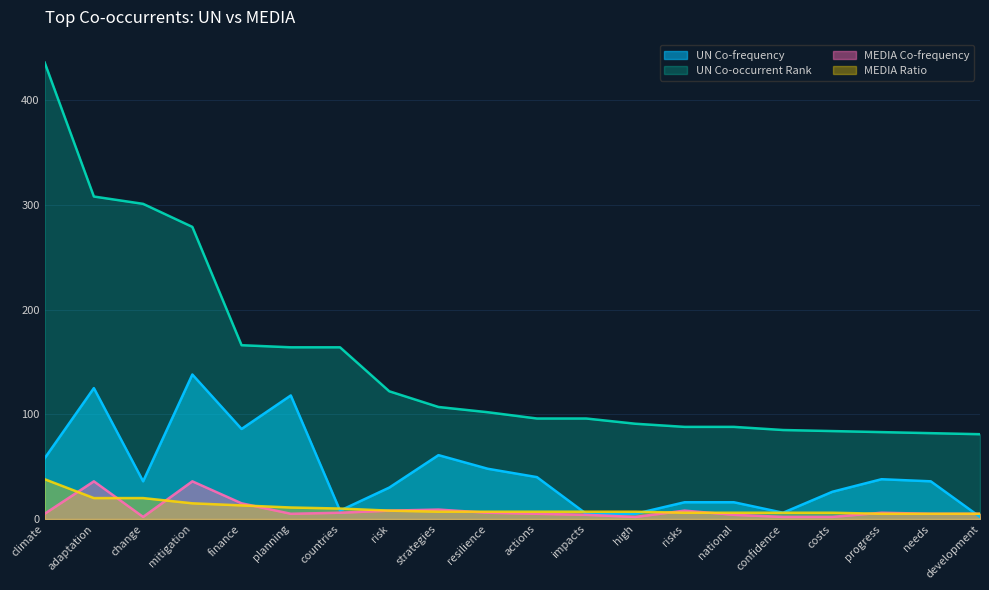

At national, list the series in order from largest to smallest.

UN Co-occurrent Rank, UN Co-frequency, MEDIA Ratio, MEDIA Co-frequency